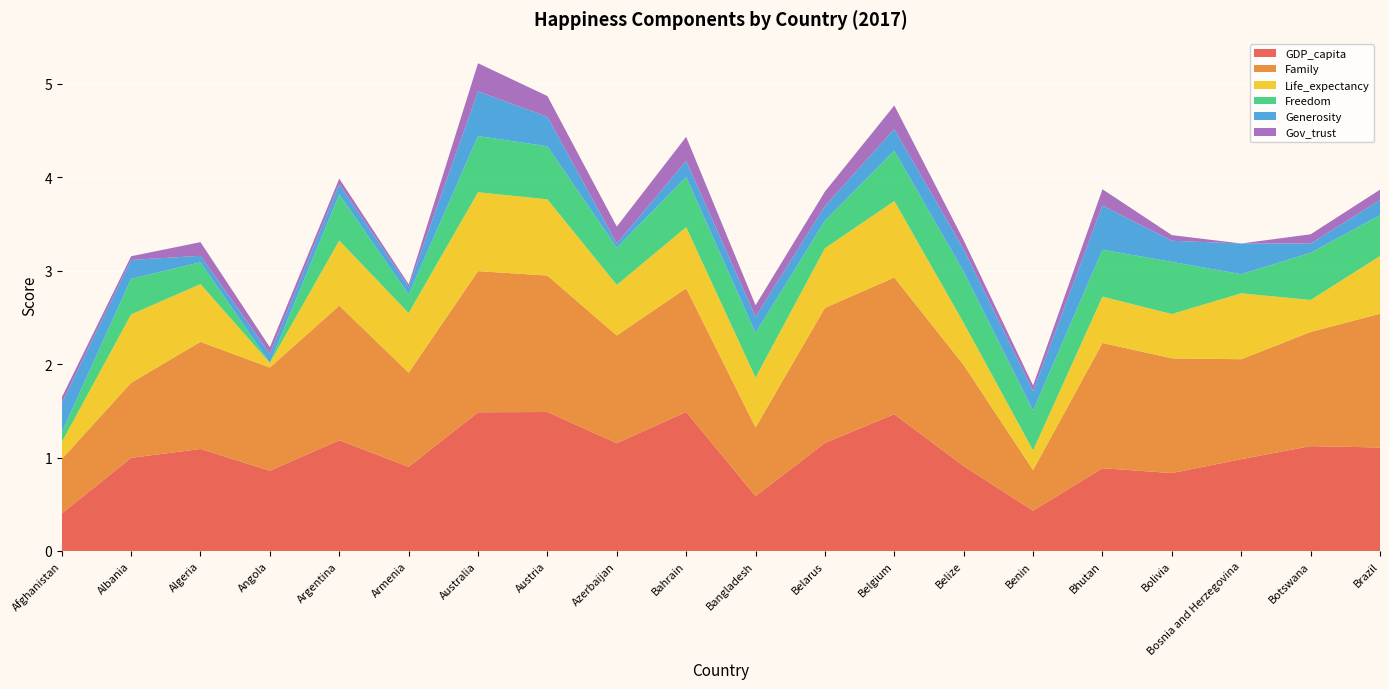

Reading left to right, transcribe all the data shown in this chart.

GDP_capita: Afghanistan=0.4	Albania=1.0	Algeria=1.1	Angola=0.9	Argentina=1.2	Armenia=0.9	Australia=1.5	Austria=1.5	Azerbaijan=1.2	Bahrain=1.5	Bangladesh=0.6	Belarus=1.2	Belgium=1.5	Belize=0.9	Benin=0.4	Bhutan=0.9	Bolivia=0.8	Bosnia and Herzegovina=1.0	Botswana=1.1	Brazil=1.1
Family: Afghanistan=0.6	Albania=0.8	Algeria=1.1	Angola=1.1	Argentina=1.4	Armenia=1.0	Australia=1.5	Austria=1.5	Azerbaijan=1.2	Bahrain=1.3	Bangladesh=0.7	Belarus=1.4	Belgium=1.5	Belize=1.1	Benin=0.4	Bhutan=1.3	Bolivia=1.2	Bosnia and Herzegovina=1.1	Botswana=1.2	Brazil=1.4
Life_expectancy: Afghanistan=0.2	Albania=0.7	Algeria=0.6	Angola=0.0	Argentina=0.7	Armenia=0.6	Australia=0.8	Austria=0.8	Azerbaijan=0.5	Bahrain=0.7	Bangladesh=0.5	Belarus=0.6	Belgium=0.8	Belize=0.5	Benin=0.2	Bhutan=0.5	Bolivia=0.5	Bosnia and Herzegovina=0.7	Botswana=0.3	Brazil=0.6
Freedom: Afghanistan=0.1	Albania=0.4	Algeria=0.2	Angola=0.0	Argentina=0.5	Armenia=0.2	Australia=0.6	Austria=0.6	Azerbaijan=0.4	Bahrain=0.5	Bangladesh=0.5	Belarus=0.3	Belgium=0.5	Belize=0.5	Benin=0.4	Bhutan=0.5	Bolivia=0.6	Bosnia and Herzegovina=0.2	Botswana=0.5	Brazil=0.4
Generosity: Afghanistan=0.3	Albania=0.2	Algeria=0.1	Angola=0.1	Argentina=0.1	Armenia=0.1	Australia=0.5	Austria=0.3	Azerbaijan=0.0	Bahrain=0.2	Bangladesh=0.2	Belarus=0.2	Belgium=0.2	Belize=0.2	Benin=0.2	Bhutan=0.5	Bolivia=0.2	Bosnia and Herzegovina=0.3	Botswana=0.1	Brazil=0.2
Gov_trust: Afghanistan=0.1	Albania=0.0	Algeria=0.1	Angola=0.1	Argentina=0.1	Armenia=0.0	Australia=0.3	Austria=0.2	Azerbaijan=0.2	Bahrain=0.3	Bangladesh=0.1	Belarus=0.2	Belgium=0.3	Belize=0.1	Benin=0.1	Bhutan=0.2	Bolivia=0.1	Bosnia and Herzegovina=0.0	Botswana=0.1	Brazil=0.1